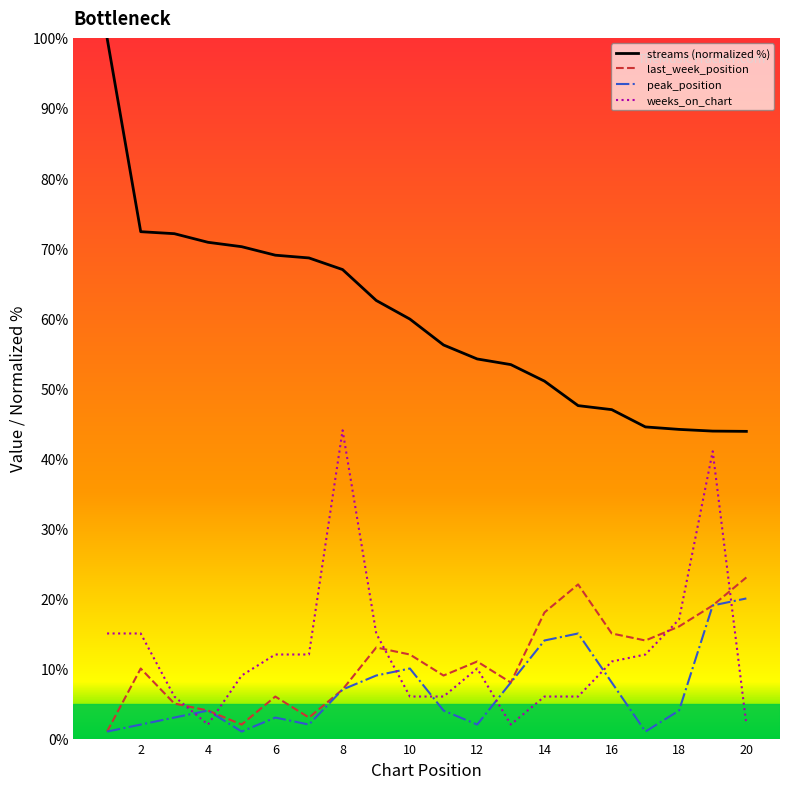

How many distinct data groups are displayed?

4